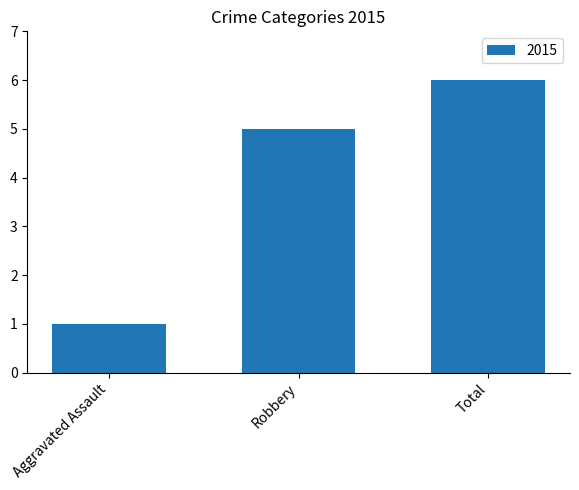

What is the approximate value at Robbery?

5